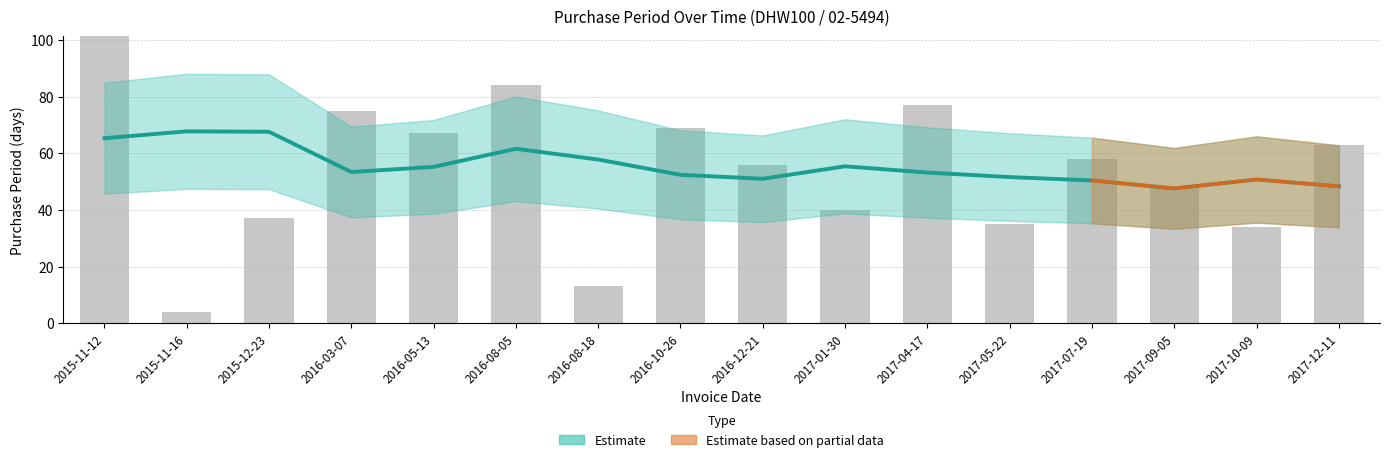

Rank the categories by value from highest to lowest.

2015-11-16, 2015-12-23, 2015-11-12, 2016-08-05, 2016-08-18, 2017-01-30, 2016-05-13, 2016-03-07, 2017-04-17, 2016-10-26, 2017-05-22, 2016-12-21, 2017-10-09, 2017-07-19, 2017-12-11, 2017-09-05